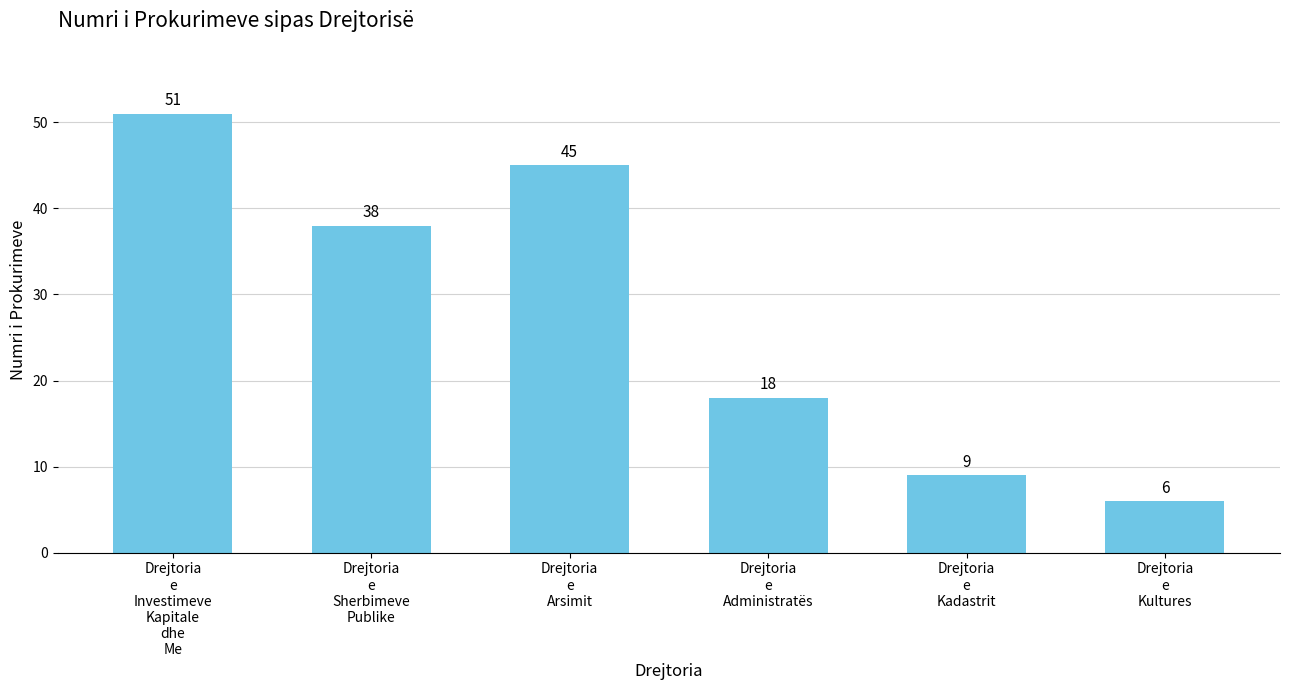

Where does the data first go above 38?

Drejtoria
e
Investimeve
Kapitale
dhe
Me